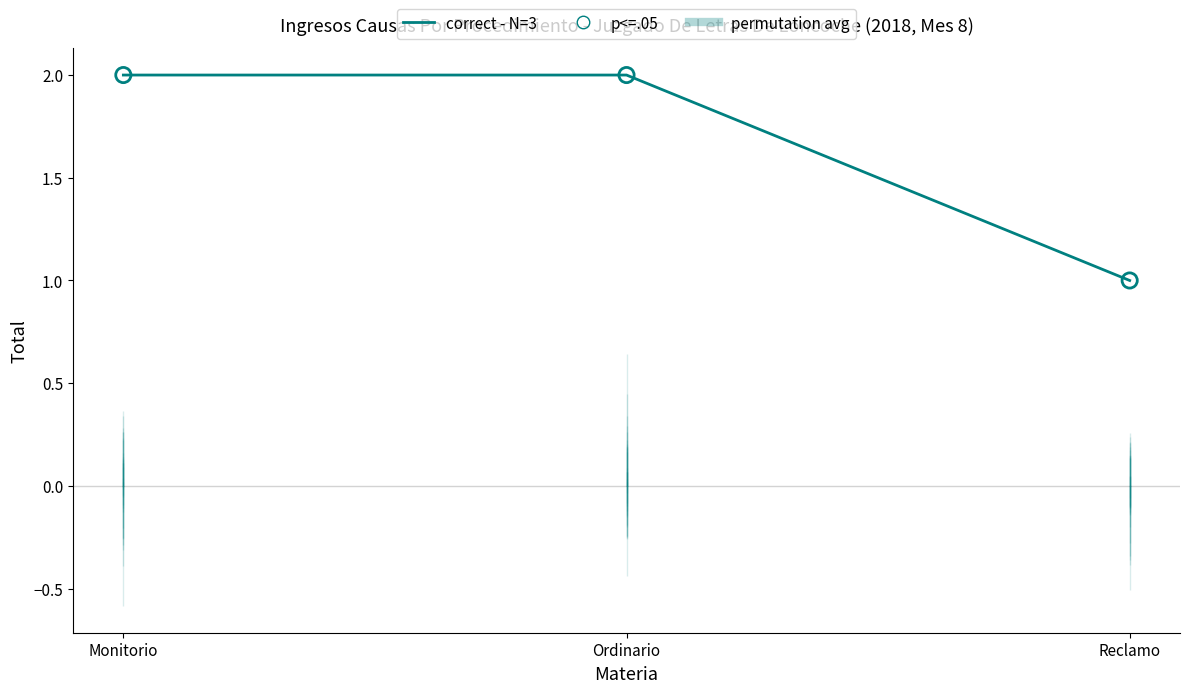

Between Reclamo and Monitorio, which is larger?

Monitorio